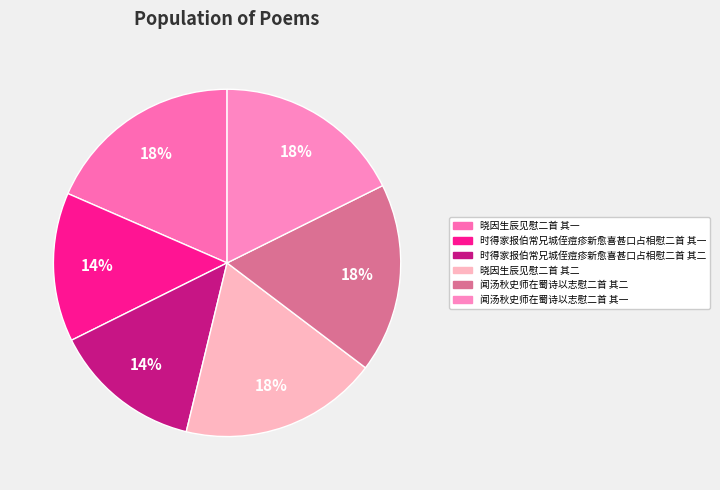

Does any single category account for the majority?

No